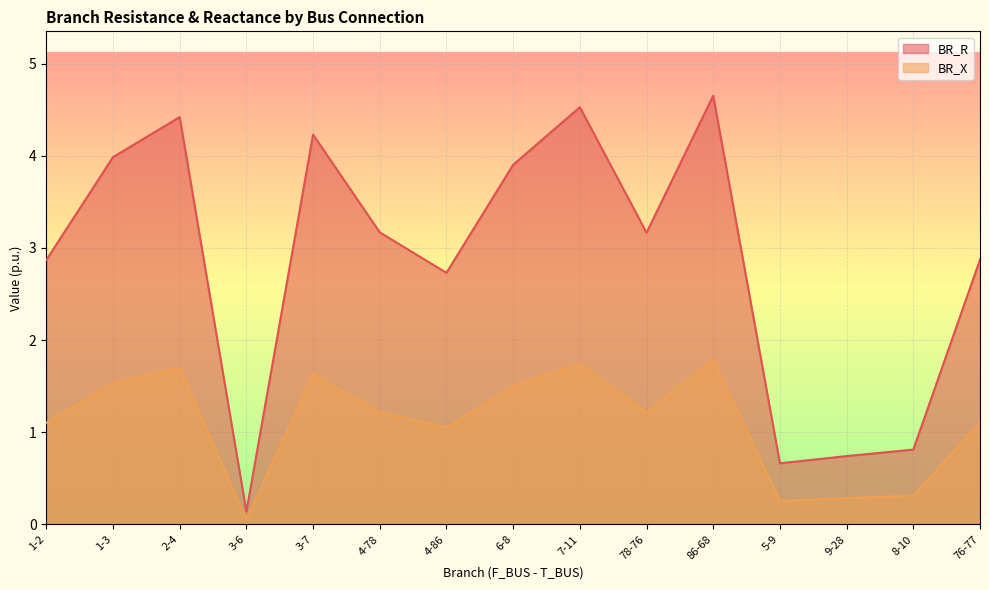

What is the value of the BR_X point at the 12th from the left?

0.3